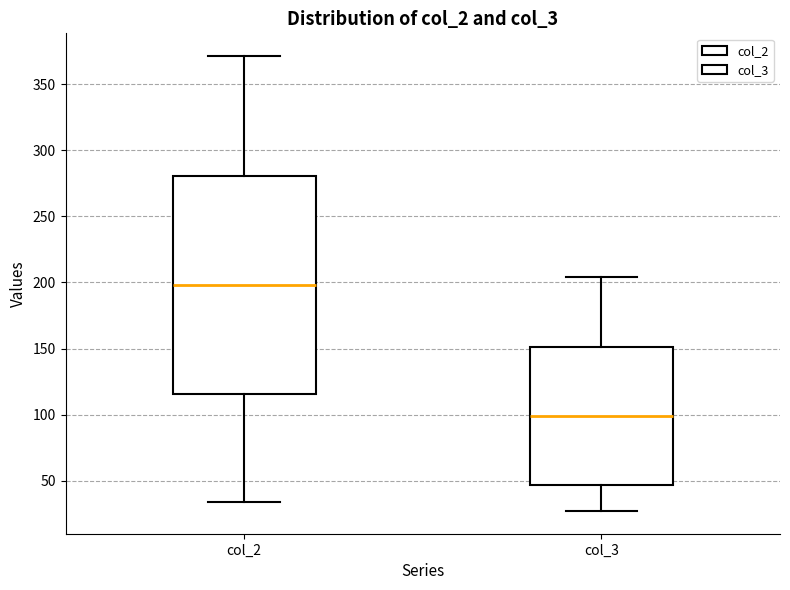

Where is the upper edge of the box for col_2 on the y-axis? The values are not printed on the chart, so give them approximately, as read against the axis.

280